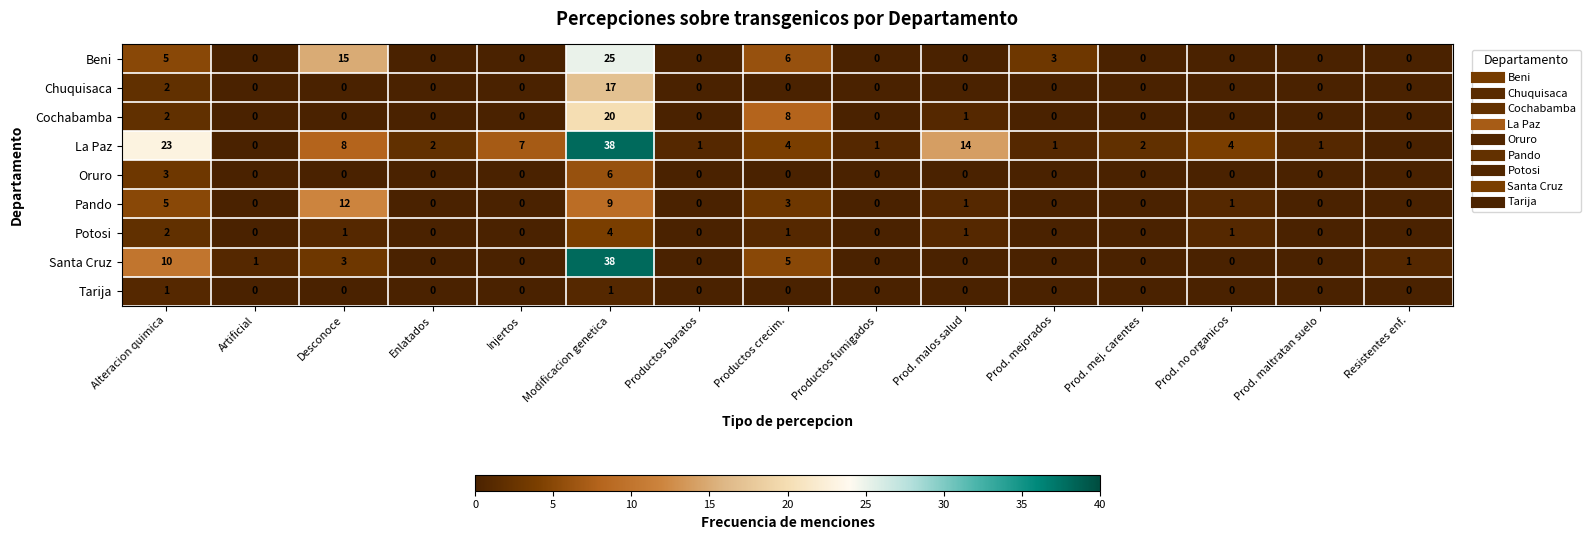

Which series changed the most between Artificial and Productos crecim.?

Cochabamba